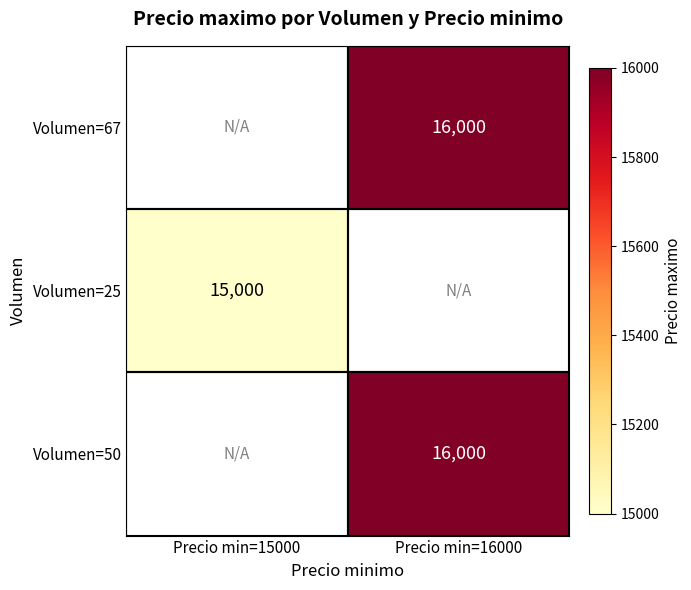

The value of Volumen=50 at Precio min=16000 is 28105. True or false?

False